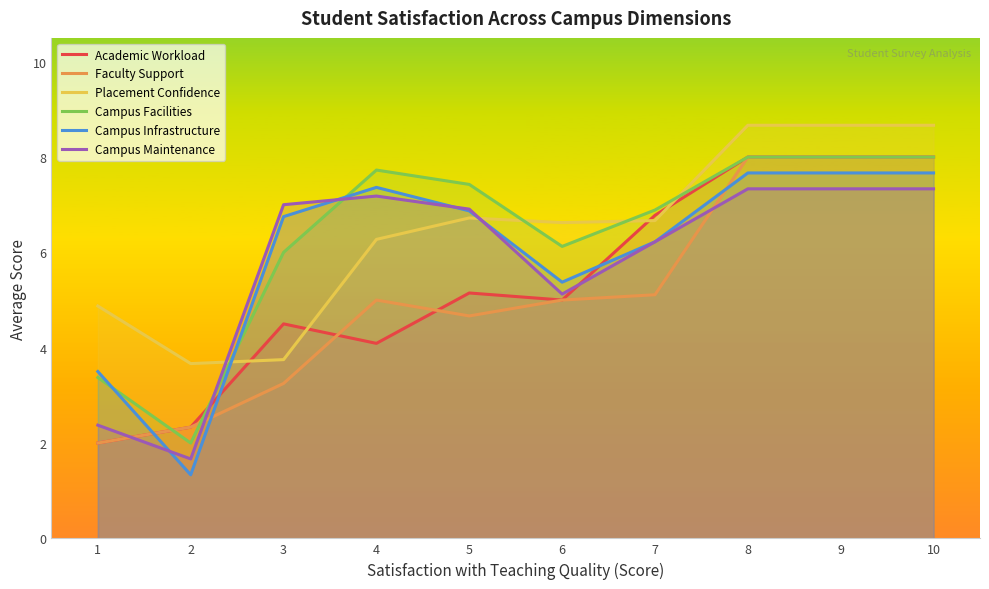

At how many categories does at least one series exceed 1?

10